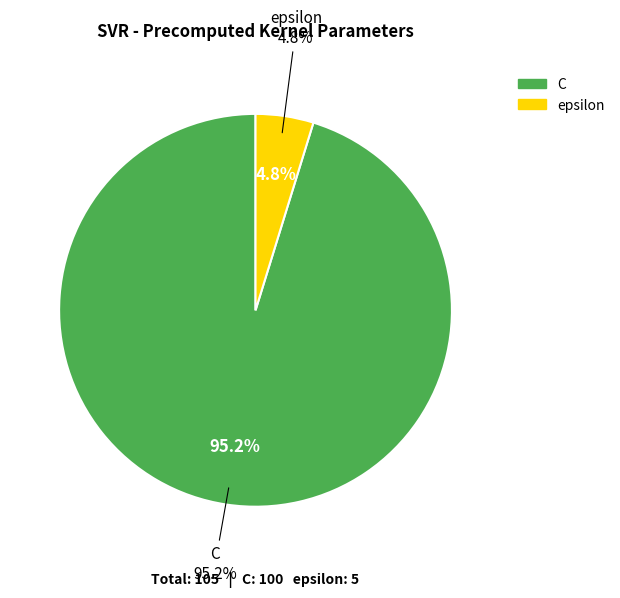

To the nearest percent, what is the difference between the C and epsilon slice percentages?

90%